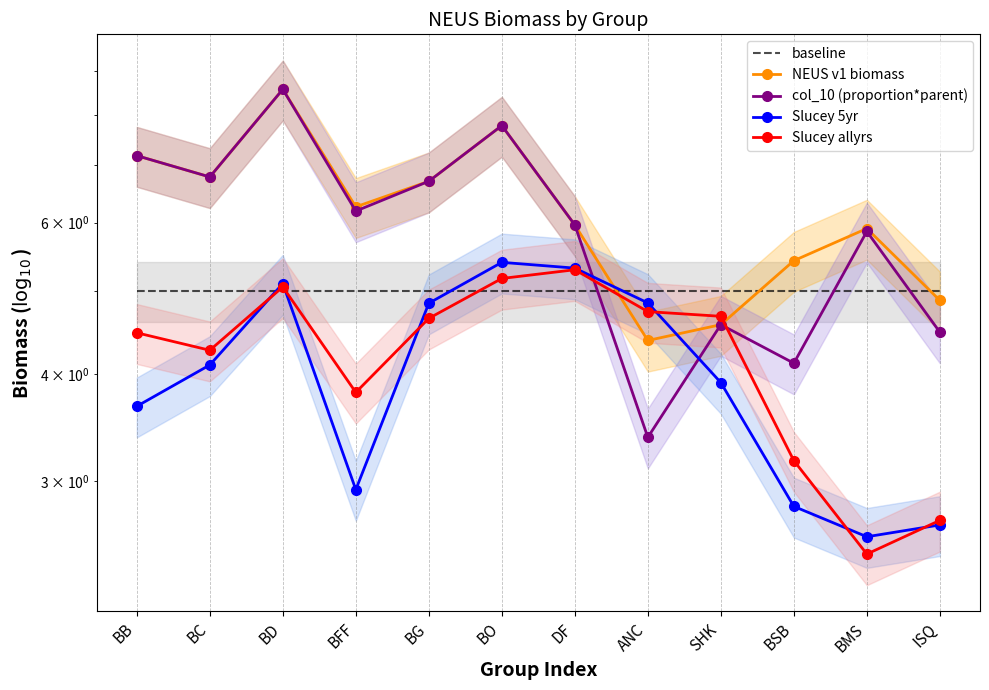

Rank the categories by Slucey 5yr value from lowest to highest.

BMS, ISQ, BSB, BFF, BB, SHK, BC, BG, ANC, BD, DF, BO